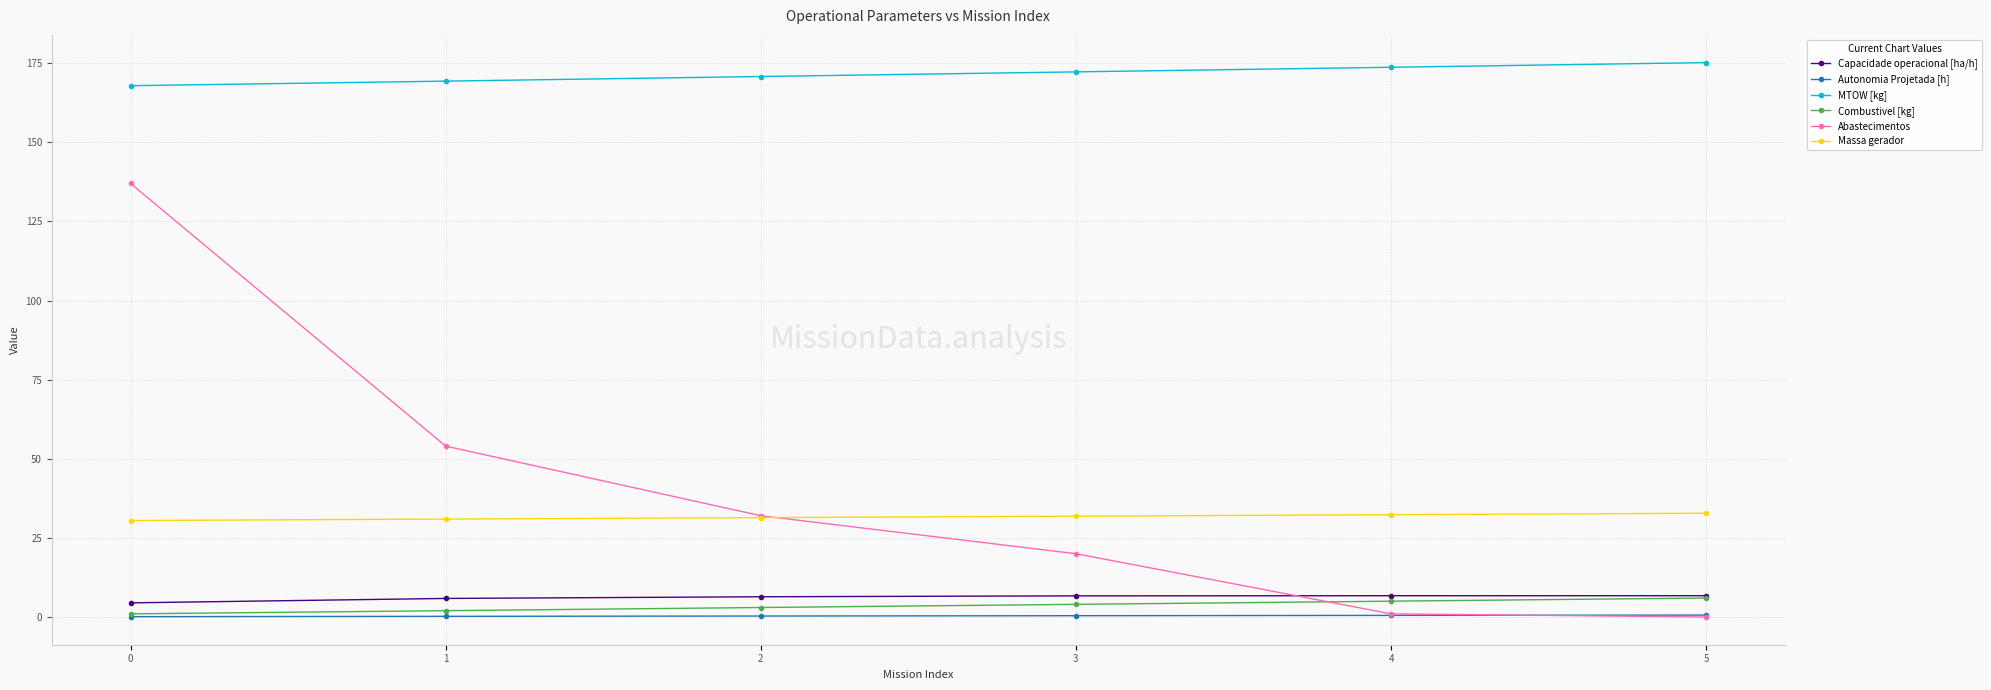

Which series has the largest range (max minus min)?

Abastecimentos